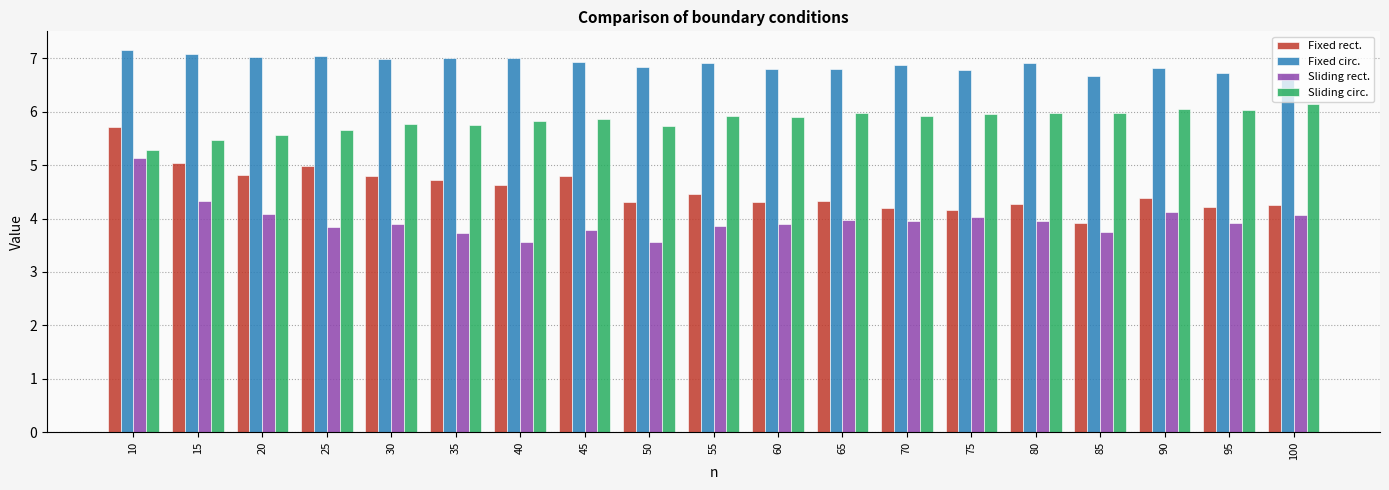

Does the chart contain stacked bars?

No